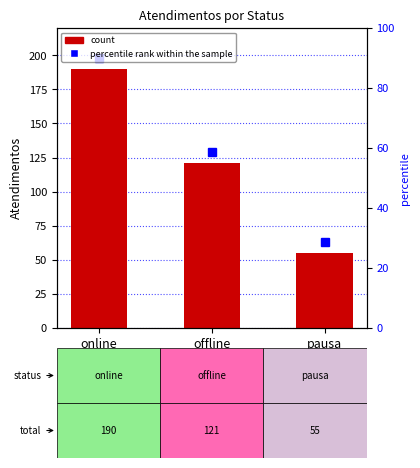

What is the sum of all values?

366